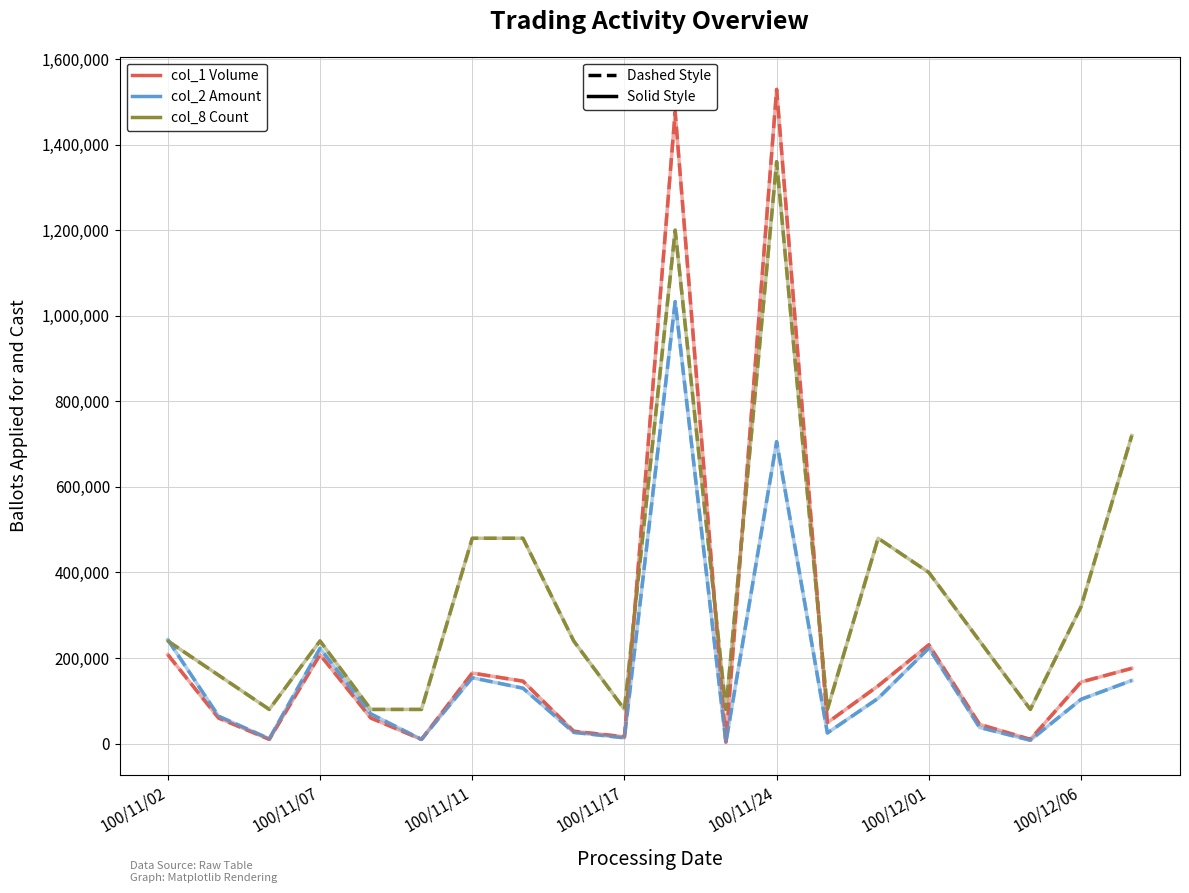

Does the chart have visible grid lines?

Yes